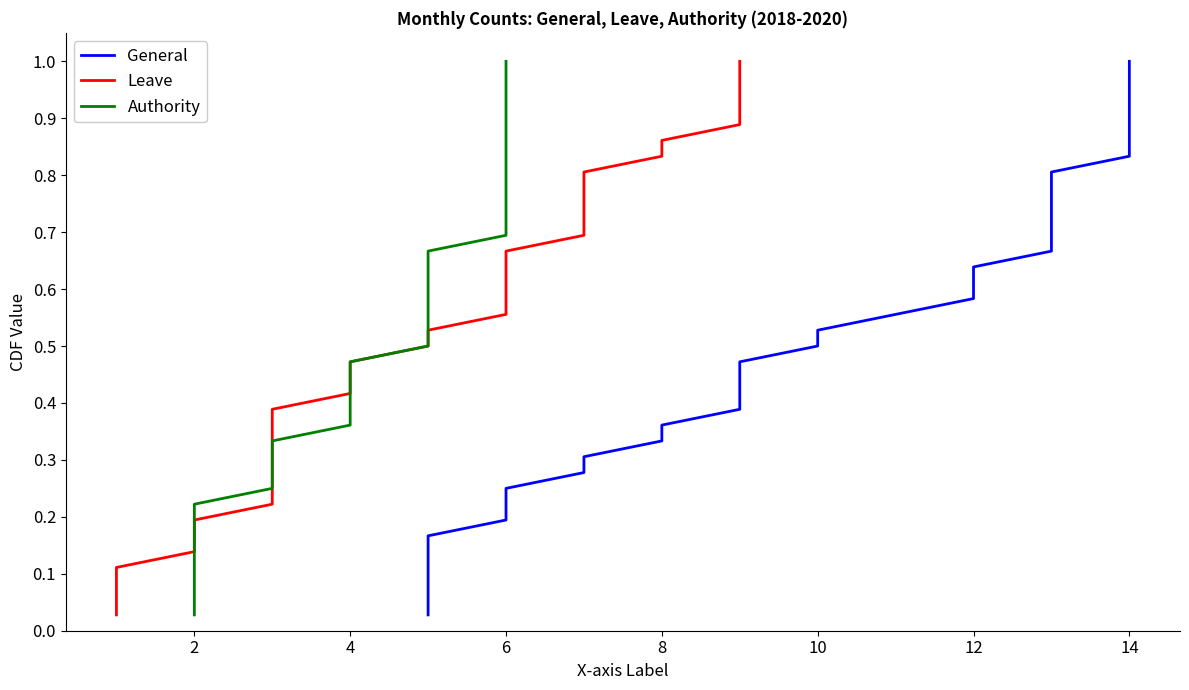

Is it true that General equals 0.5 at 26?

False